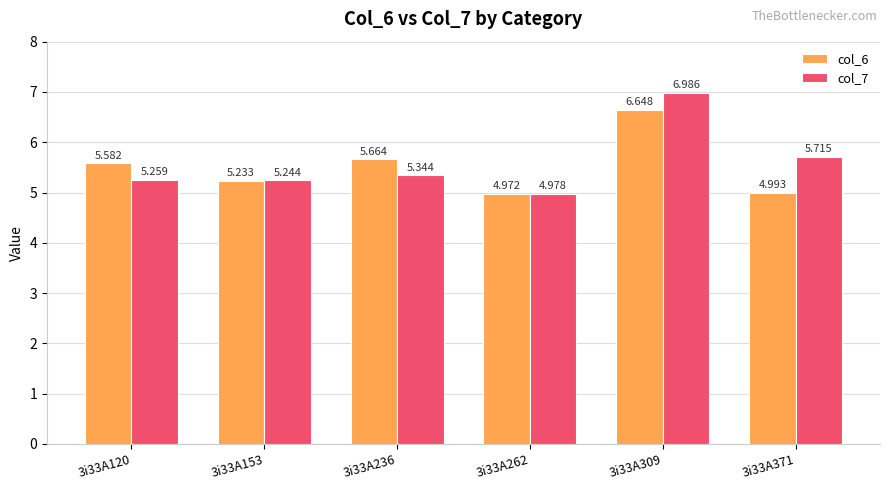

What are all the series names shown in the legend?

col_6, col_7